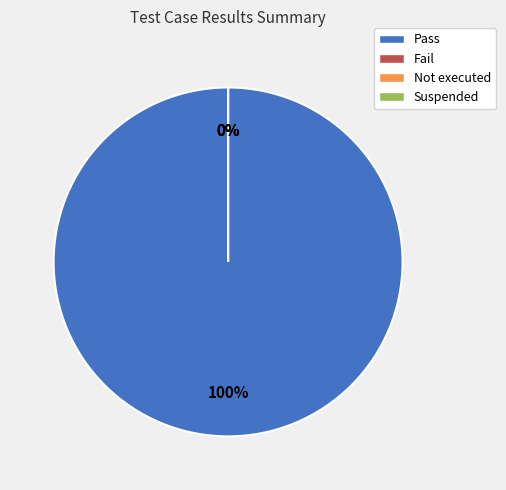

What is the smallest slice in the pie chart?

Fail